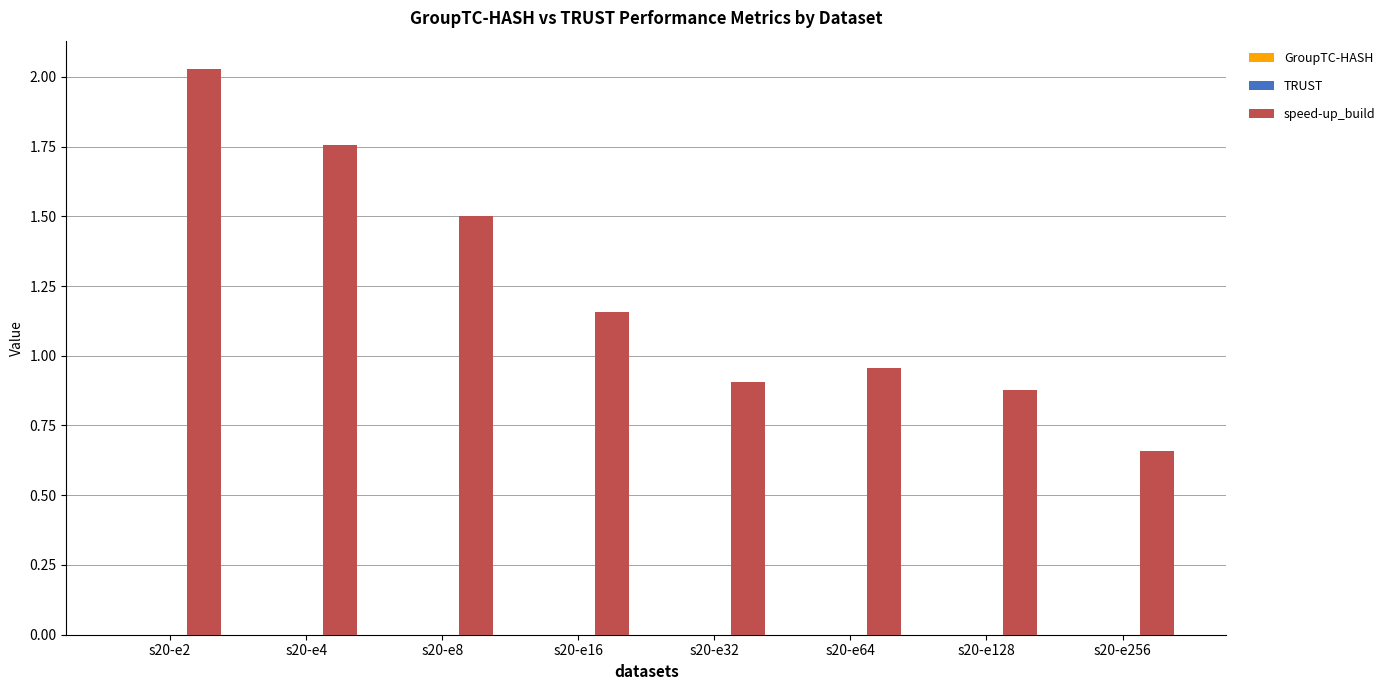

Are the bars horizontal?

No